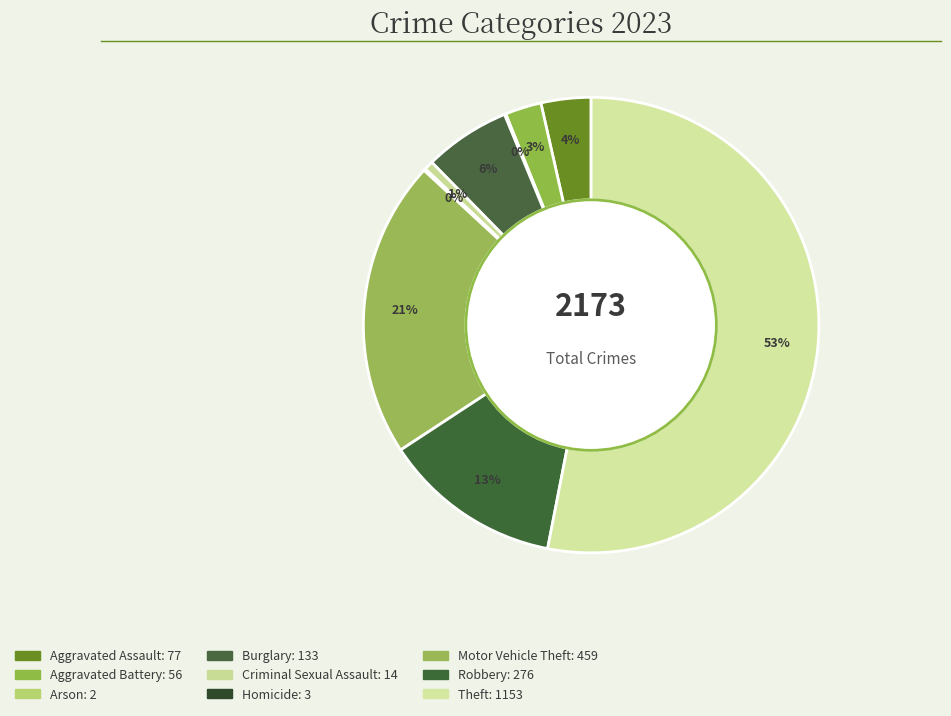

Rank the categories by value from highest to lowest.

Theft, Motor Vehicle Theft, Robbery, Burglary, Aggravated Assault, Aggravated Battery, Criminal Sexual Assault, Homicide, Arson